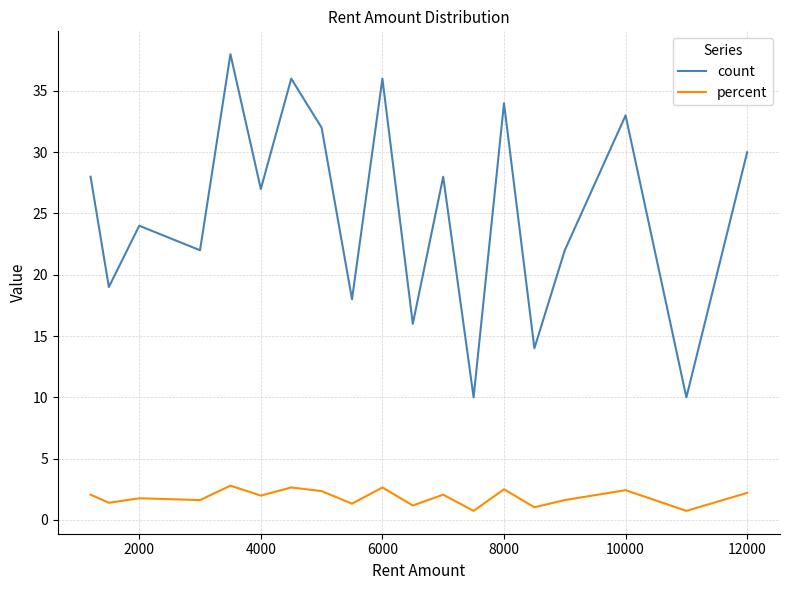

Which series has the largest total across all categories?

count